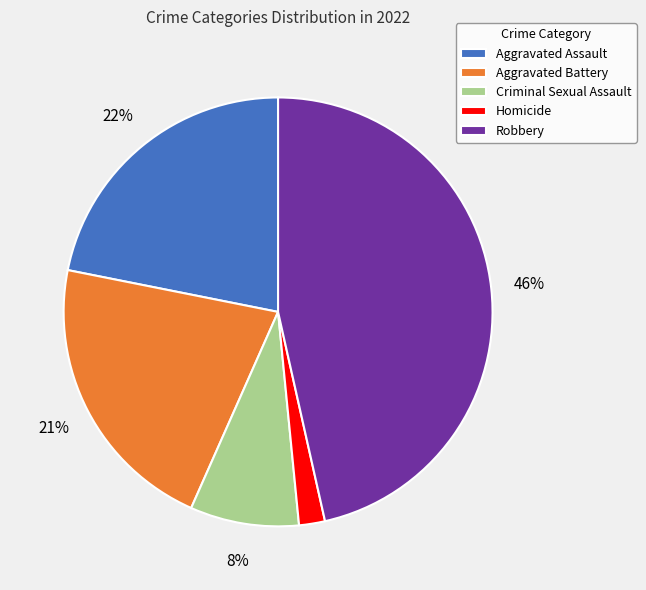

Does Homicide represent more than half of the total?

No